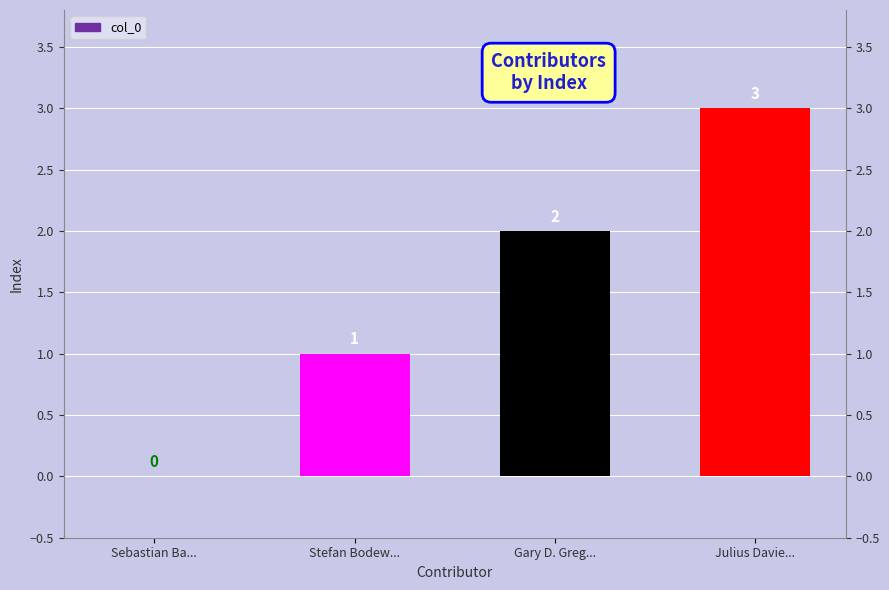

What is the value of the 2nd bar from the left?

1